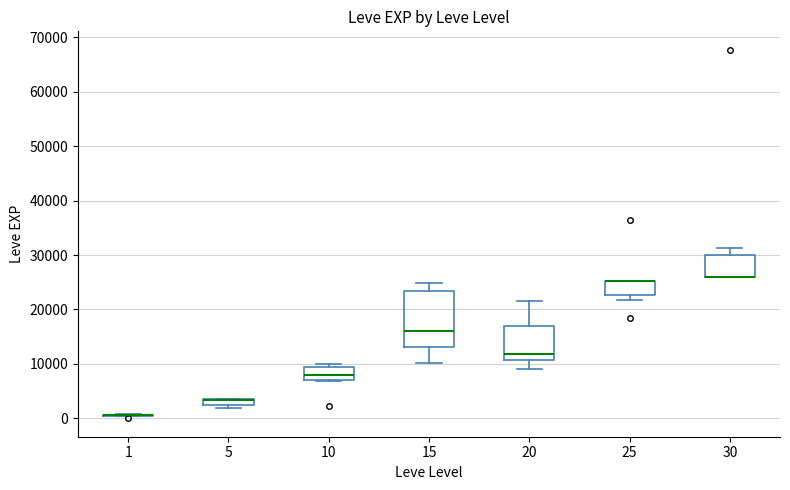

Where does the median line of the box at x = 10 sit on the y-axis? The values are not printed on the chart, so give them approximately, as read against the axis.

8000